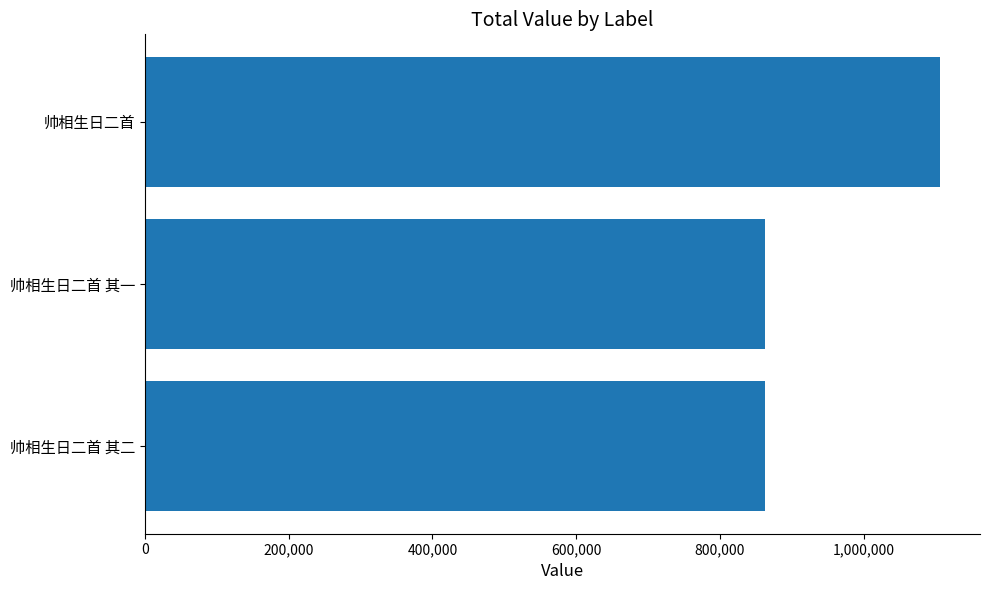

How many values are below 862758?

1